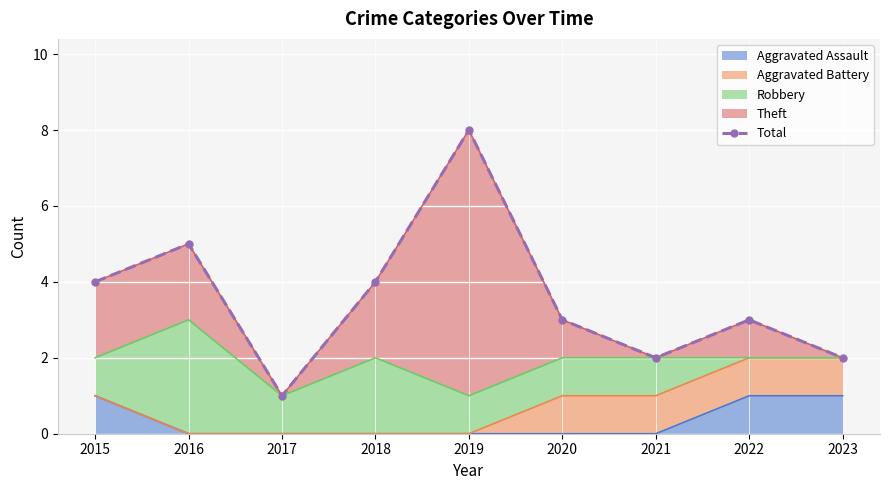

Approximately how many times larger is the value at 2016 compared to 2019?

0.6